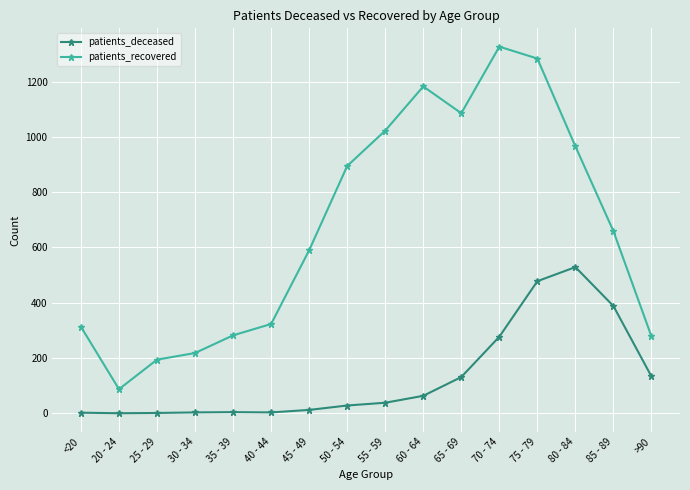

What is the value of the patients_recovered point at the 11th from the left?

1086